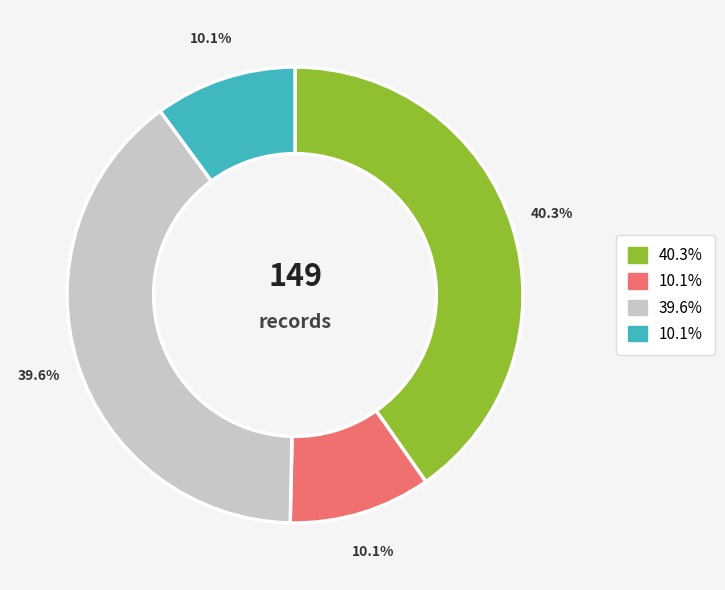

Is there any slice that represents more than half of the pie?

No